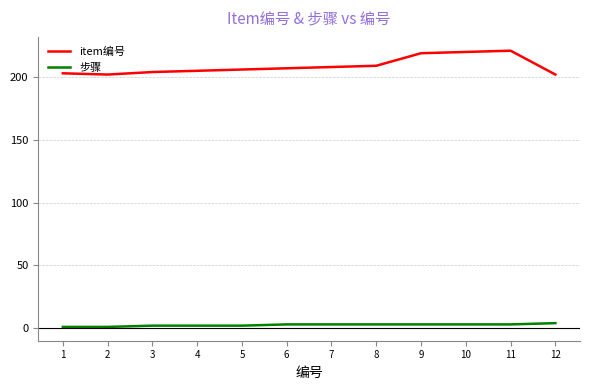

The 步骤 series shows 2 at 4. True or false?

True